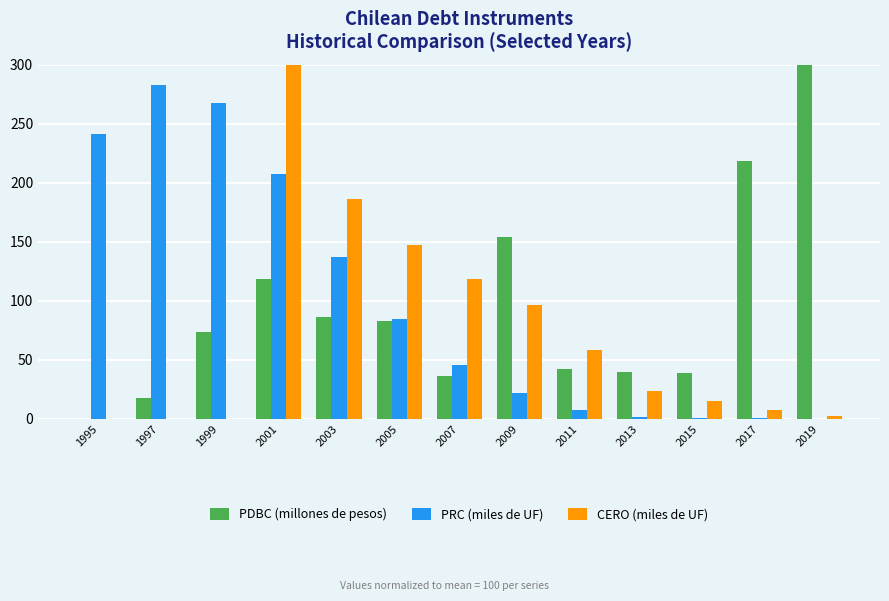

What are all the series names shown in the legend?

PDBC (millones de pesos), PRC (miles de UF), CERO (miles de UF)